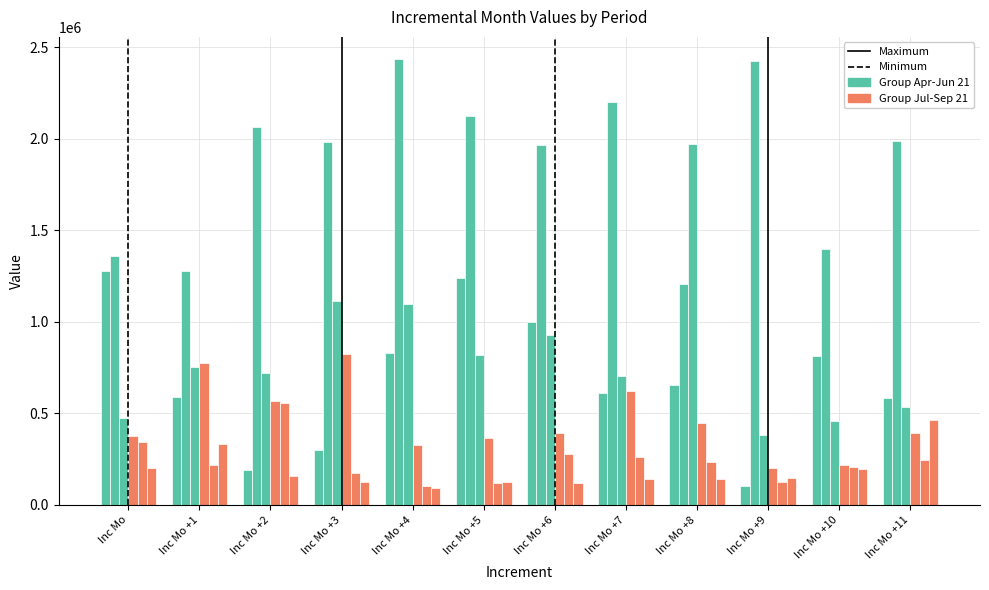

How many groups of bars are there?

12